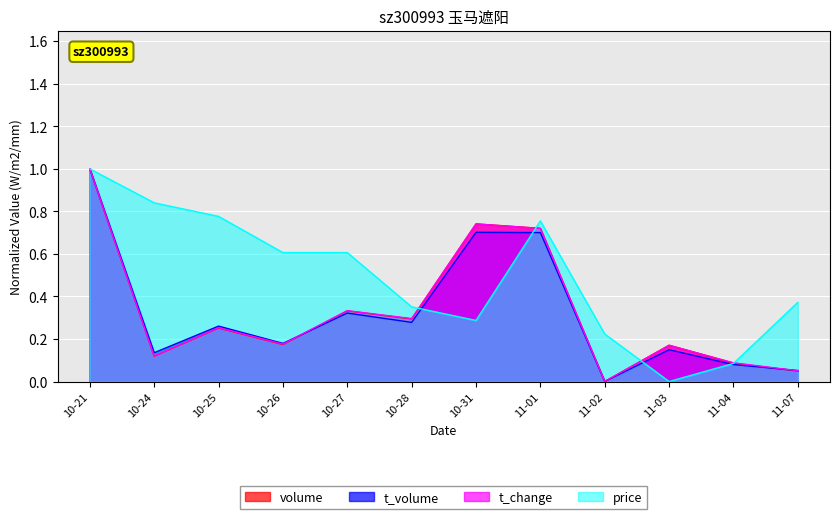

What is the total value across all series at 11-03?

0.5